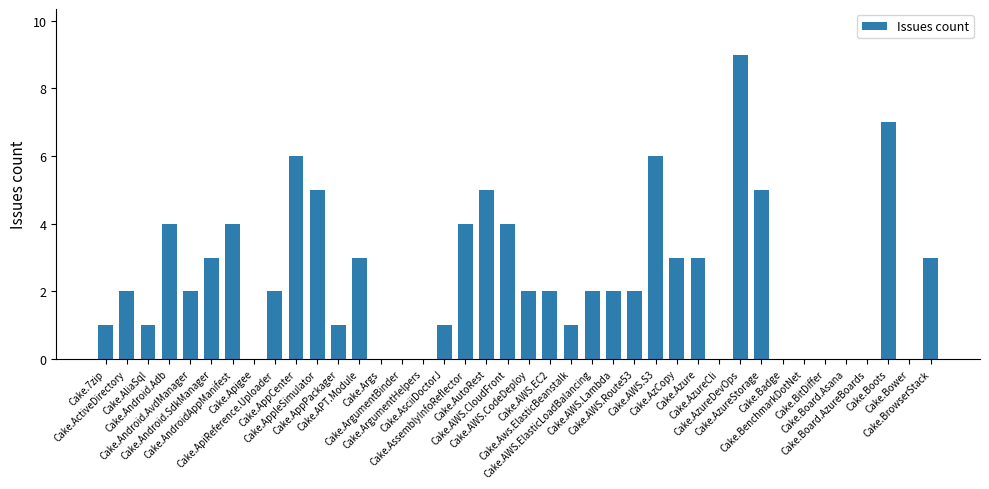

What is the maximum value shown in the chart?

9